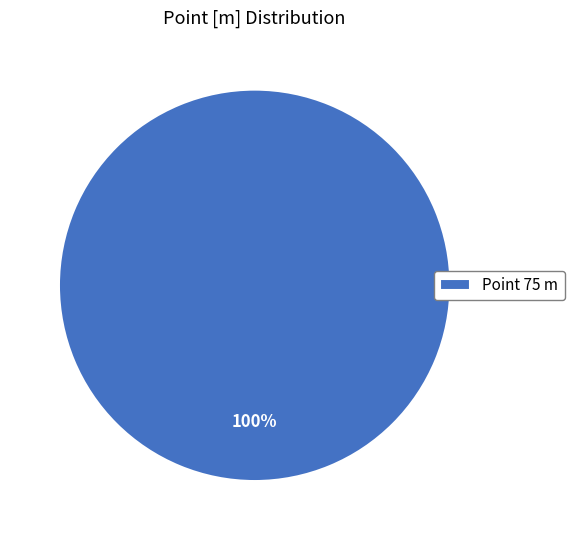

To the nearest percent, what percentage of the pie is Point 75 m?

100%